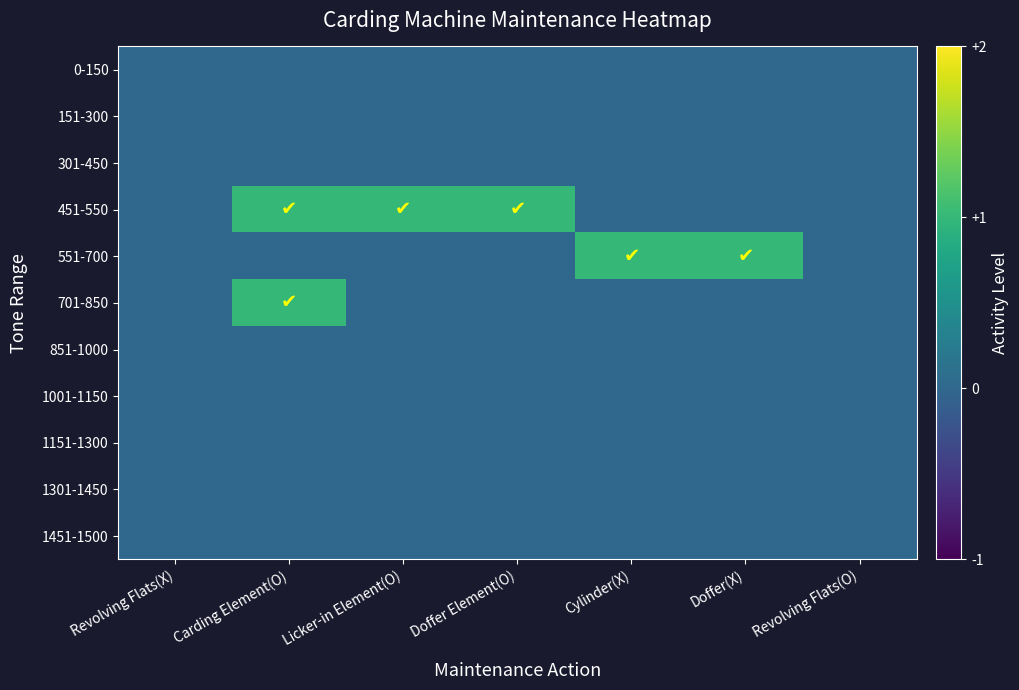

Rank the series by their maximum value, from highest to lowest.

451-550, 551-700, 701-850, 0-150, 151-300, 301-450, 851-1000, 1001-1150, 1151-1300, 1301-1450, 1451-1500